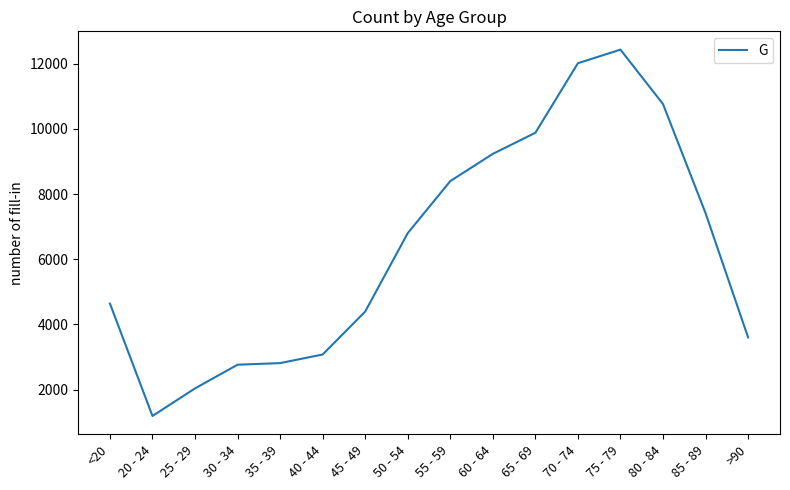

What is the change in value from 75 - 79 to 85 - 89?

-5017